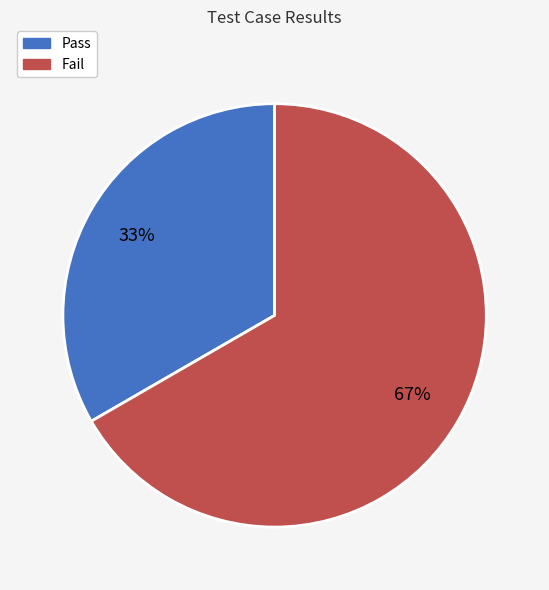

Between Fail and Pass, which is larger?

Fail